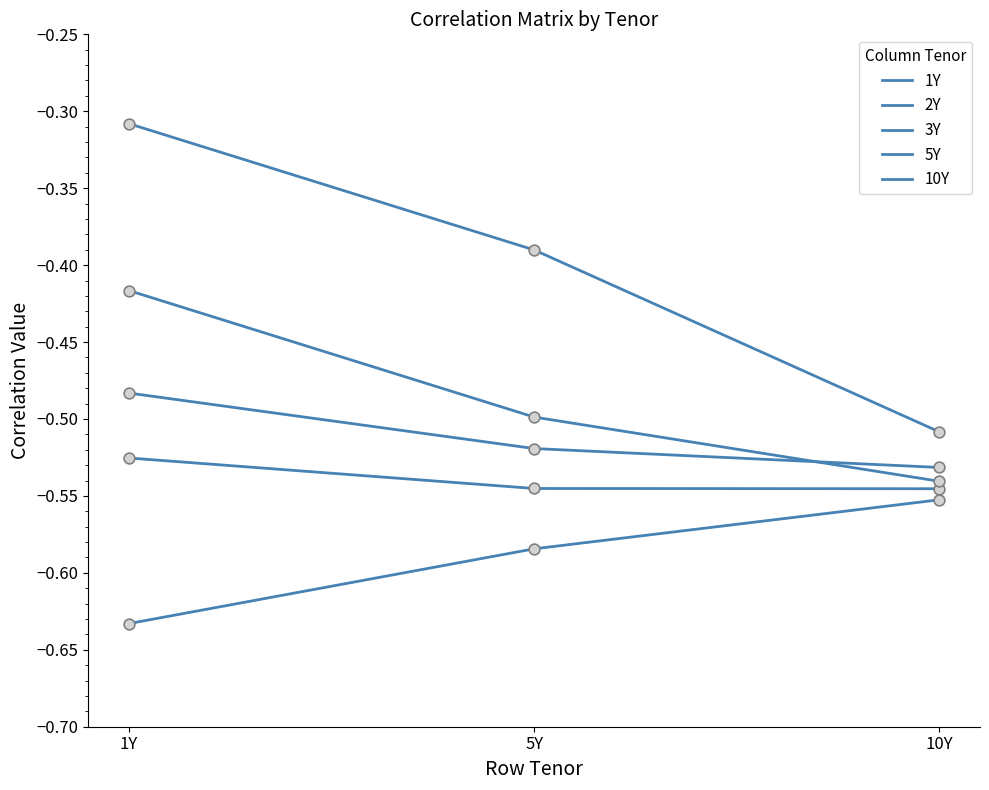

How many lines are shown in the chart?

5